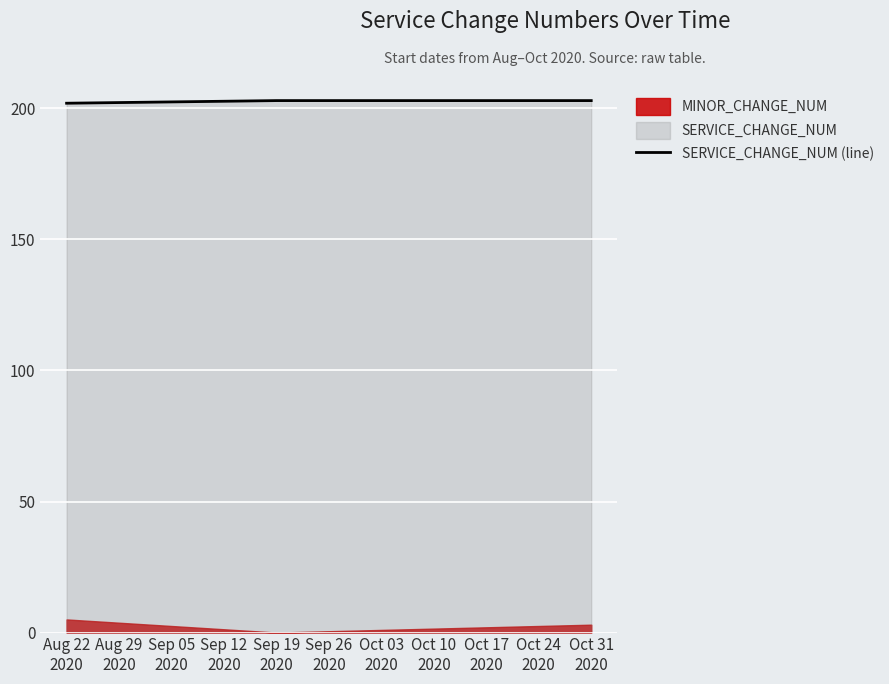

What is the maximum value for SERVICE_CHANGE_NUM (line)?

203